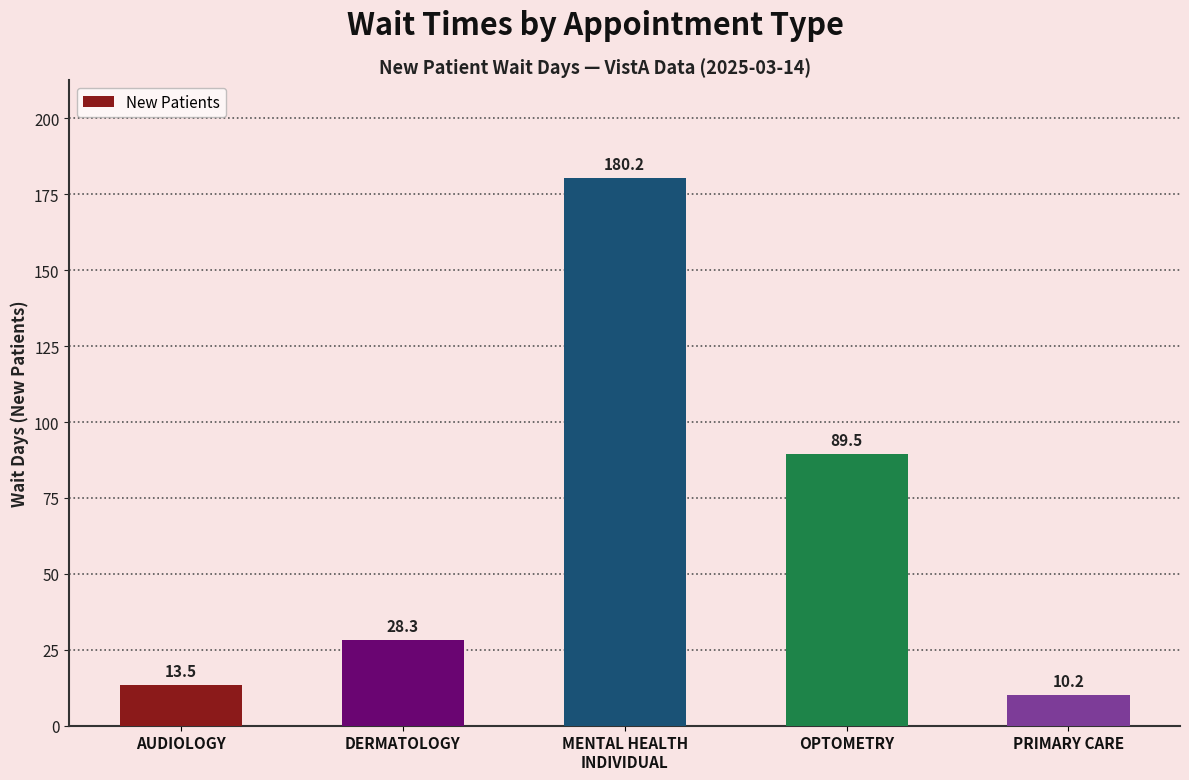

What is the difference between the maximum and second lowest values?

166.7